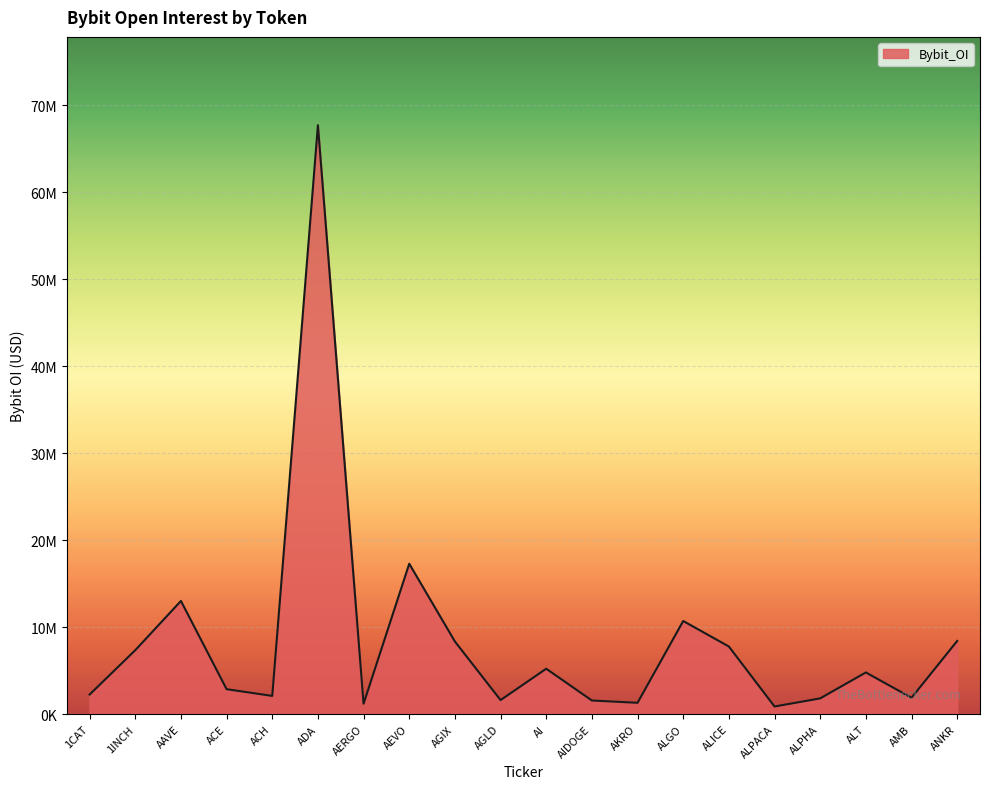

Is this an area chart (filled region under the line)?

Yes